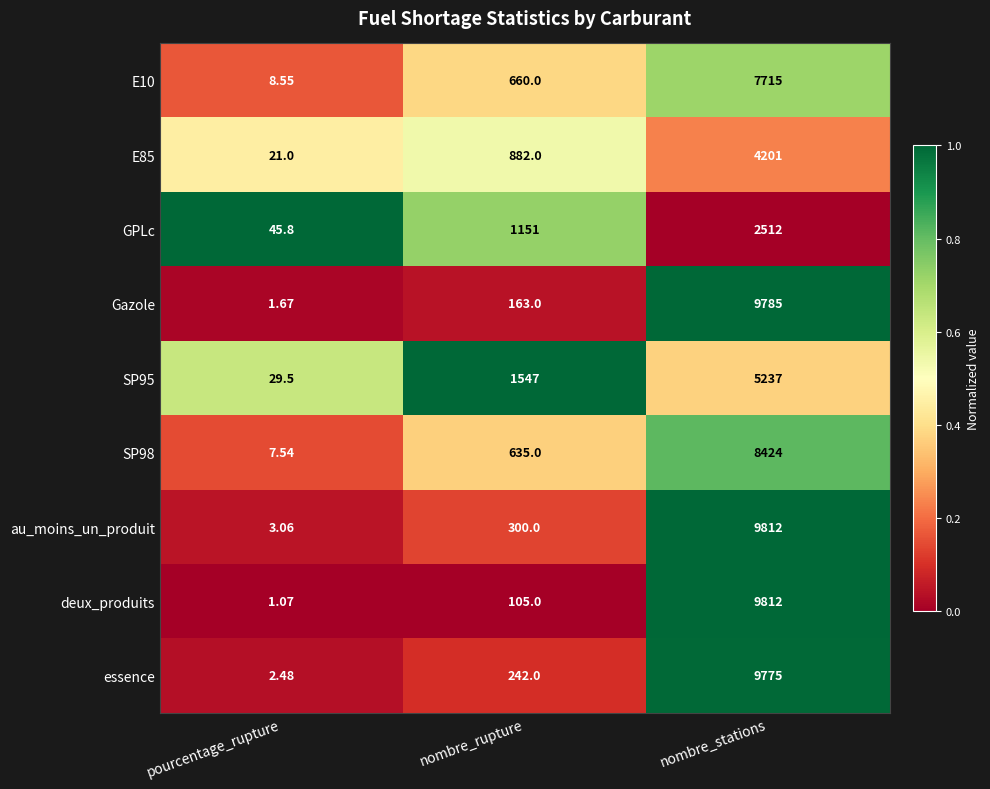

List the labels in order of E85 value, smallest first.

pourcentage_rupture, nombre_rupture, nombre_stations